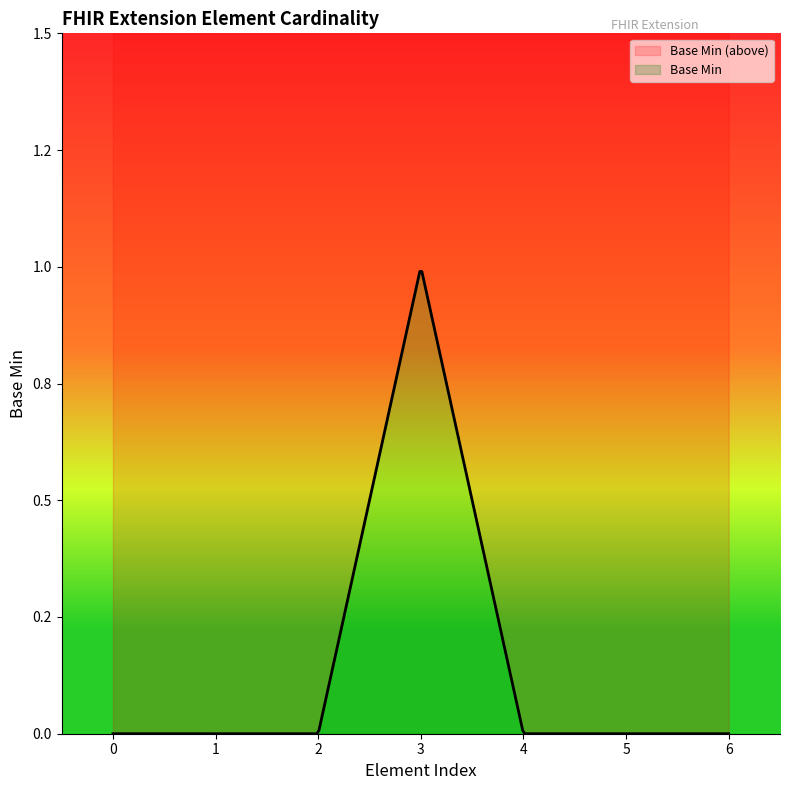

Reading right to left, what are all the values shown in this chart?

Extension.value[x] valueString=0	Extension.value[x] valueCodeableConcept=0	Extension.value[x]=0	Extension.url=1	Extension.extension=0	Extension.id=0	Extension=0